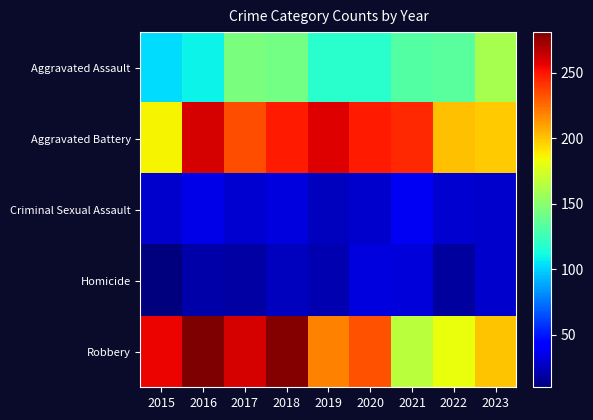

List the series in order of their peak value, lowest first.

Homicide, Criminal Sexual Assault, Aggravated Assault, Aggravated Battery, Robbery